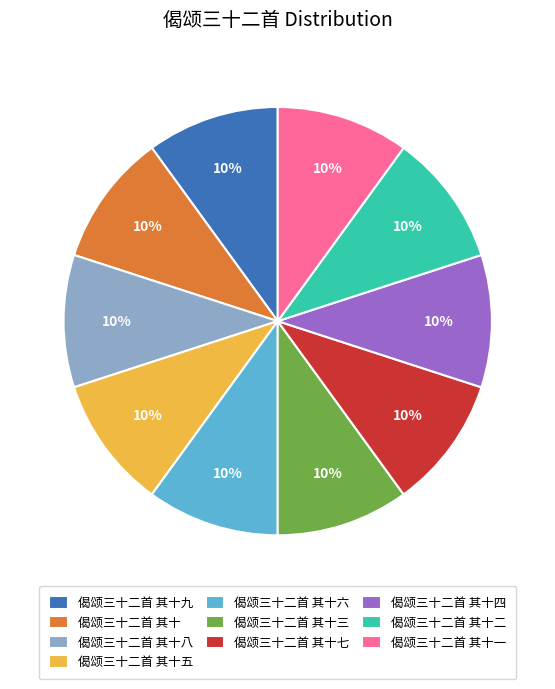

Approximately how many times larger is the value at 偈颂三十二首 其十六 compared to 偈颂三十二首 其十一?

1.0